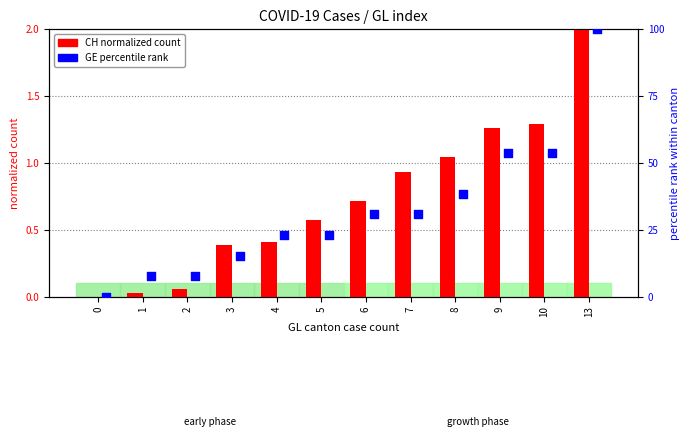

At which category is the sum across all series the highest?

13